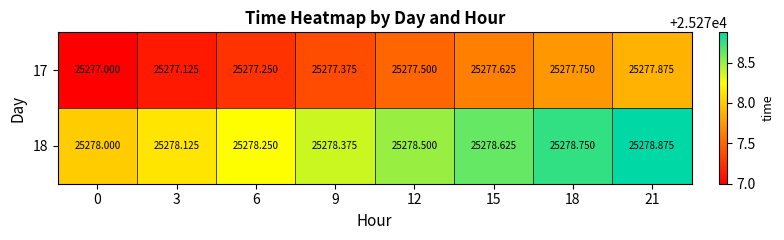

At which category does the chart reach its peak across all series?

21